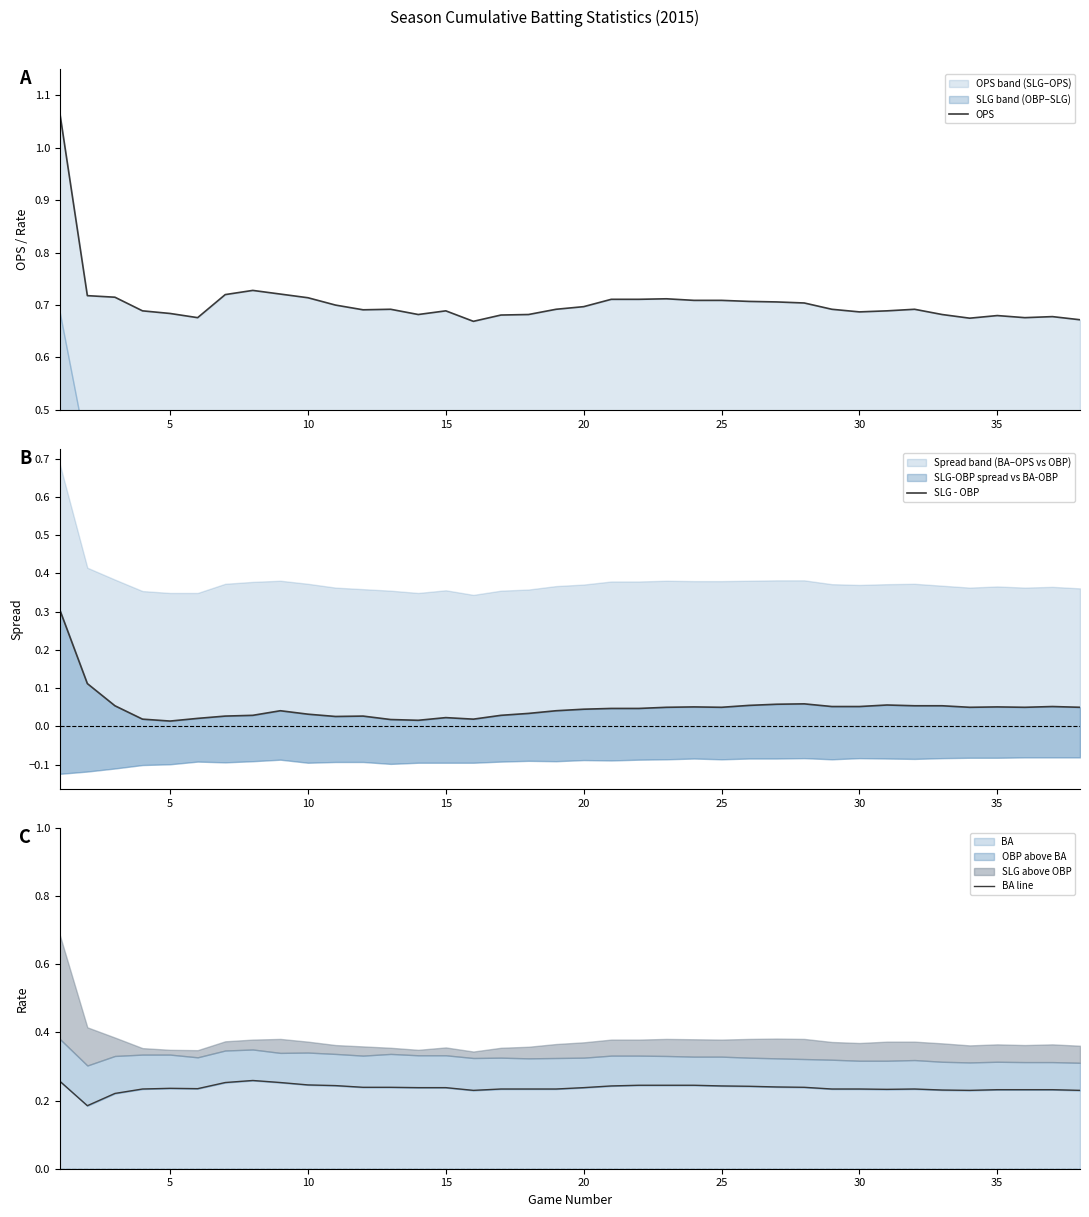

True or false: BA line and SLG - OBP intersect in this chart.

True